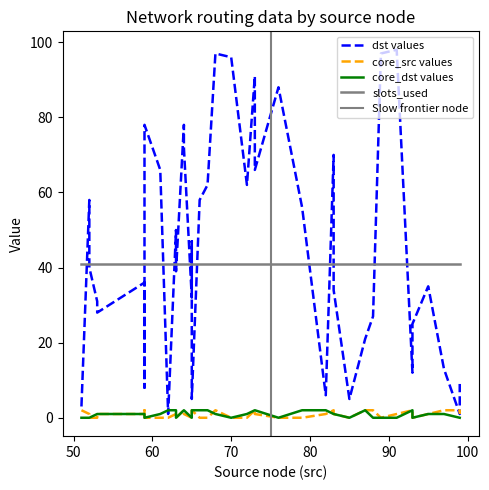

How many core_src values are between 0 and 2?

40